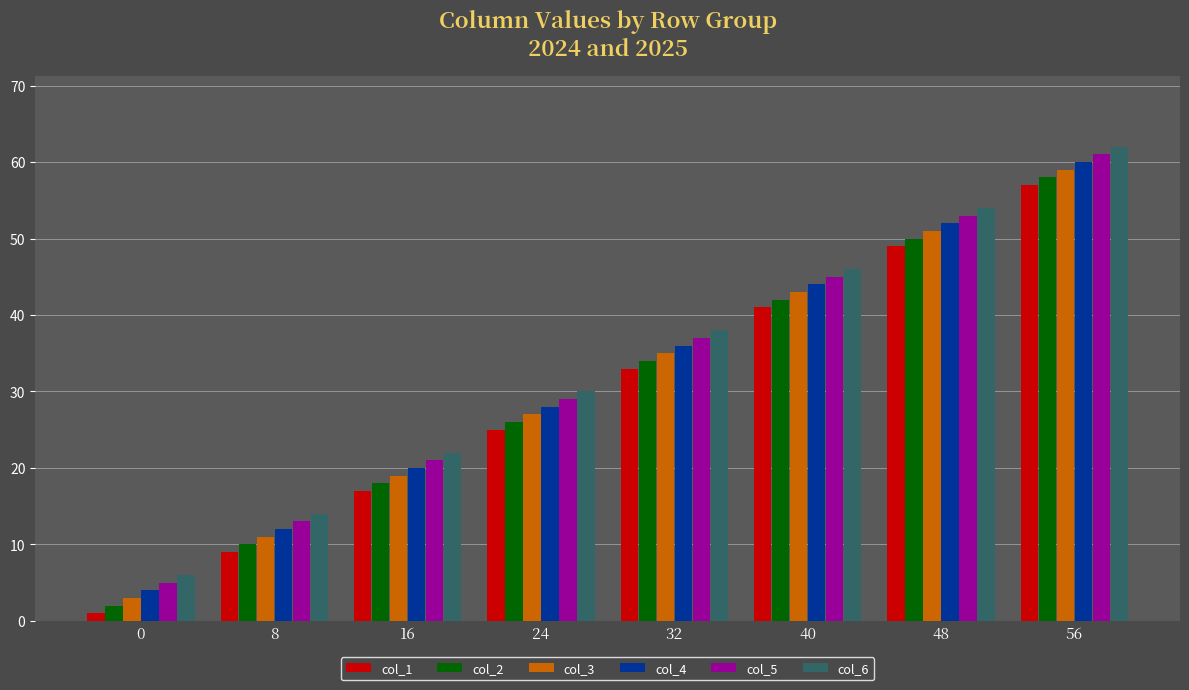

What is the greatest value displayed?

62